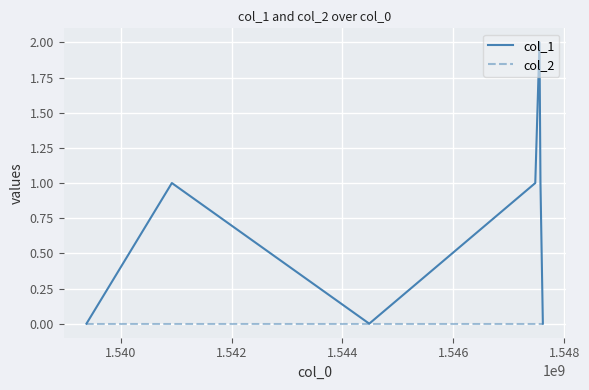

Rank the series by their average value, from highest to lowest.

col_1, col_2